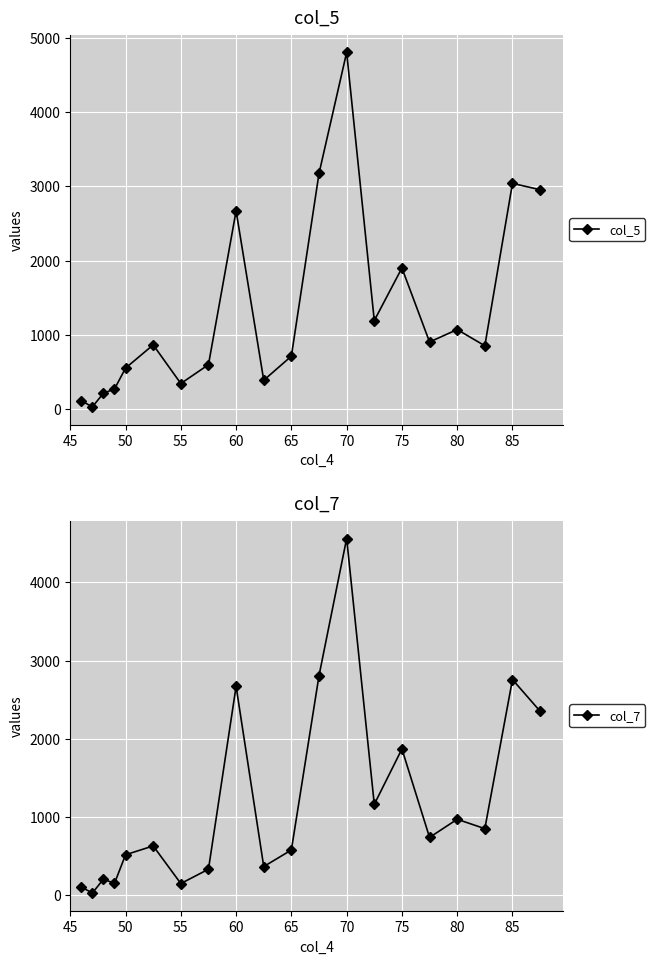

True or false: col_7 has more than 2 points higher than both neighbors.

True